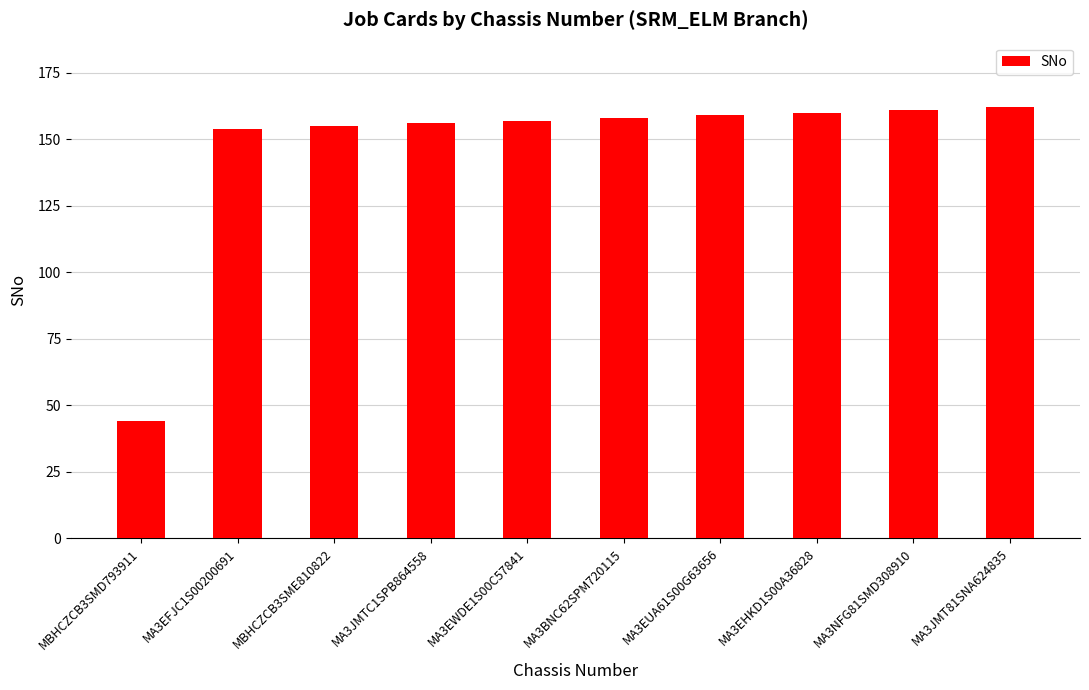

What is the sum of all values?

1466